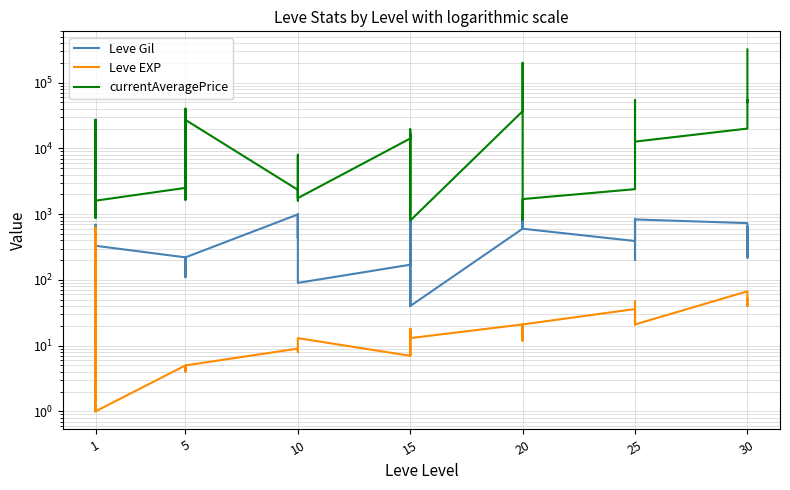

What is the minimum value for currentAveragePrice?

798